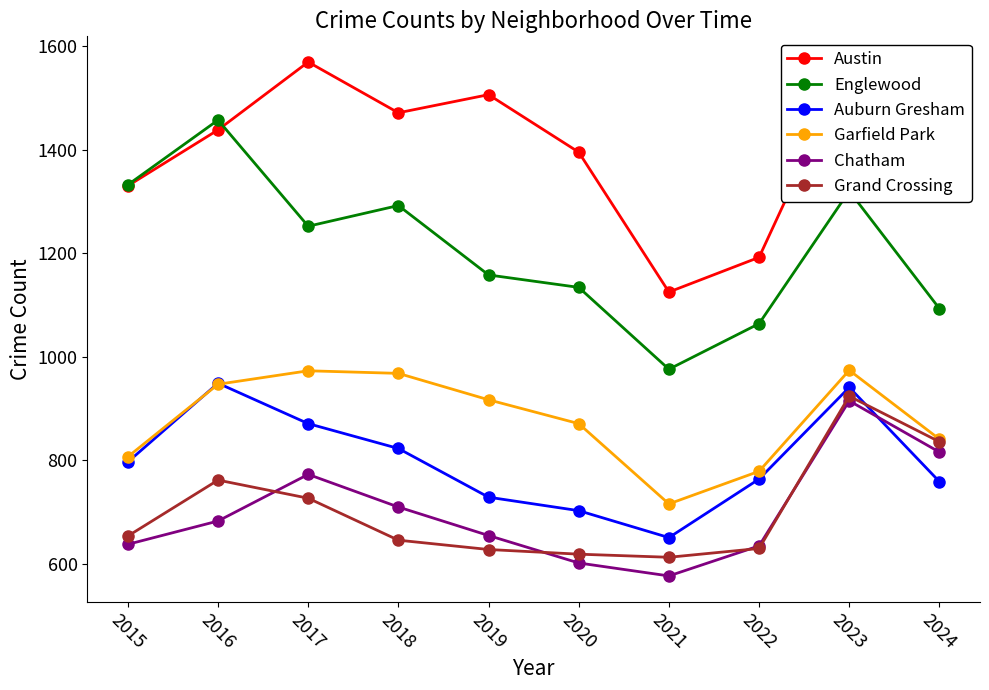

True or false: Englewood and Auburn Gresham cross at least once.

False